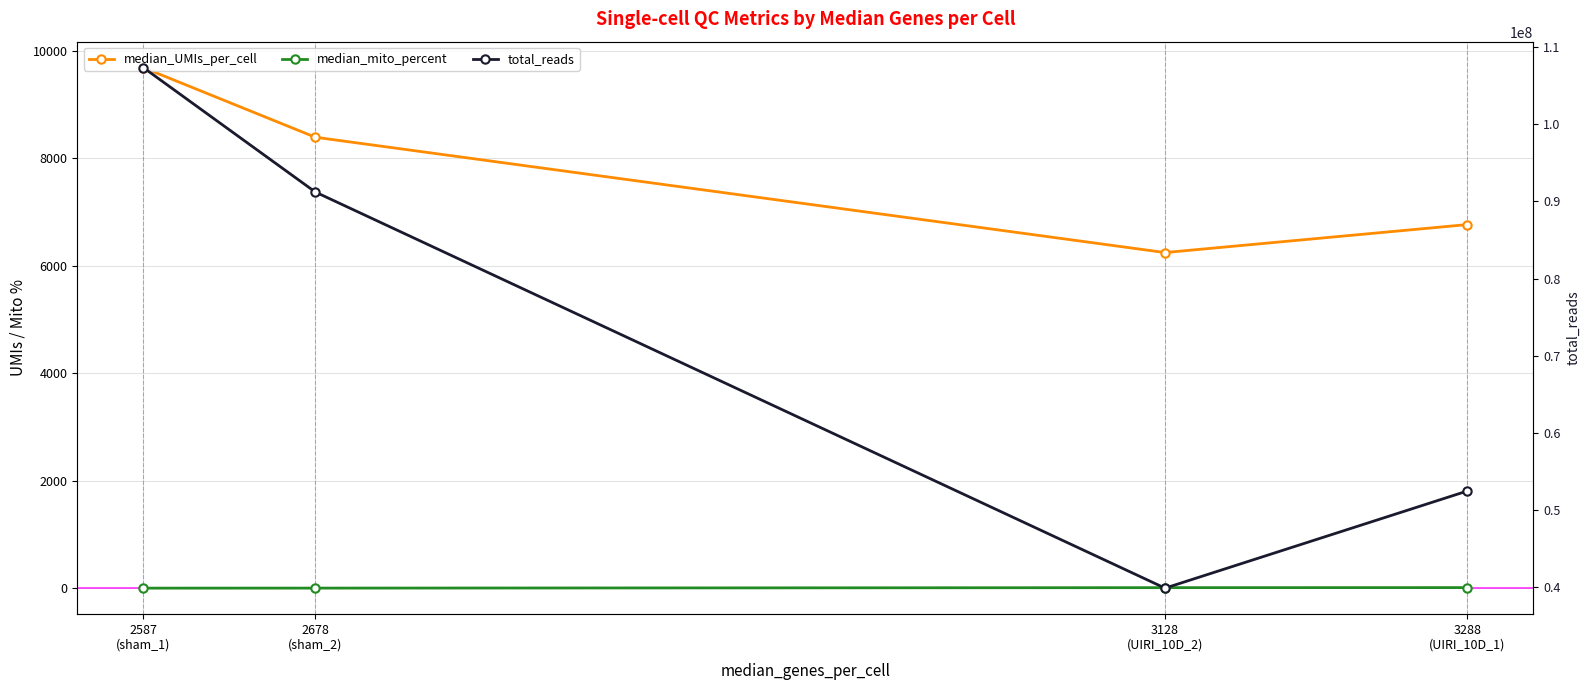

In median_UMIs_per_cell, how many points are lower than both neighbors (excluding endpoints)?

1